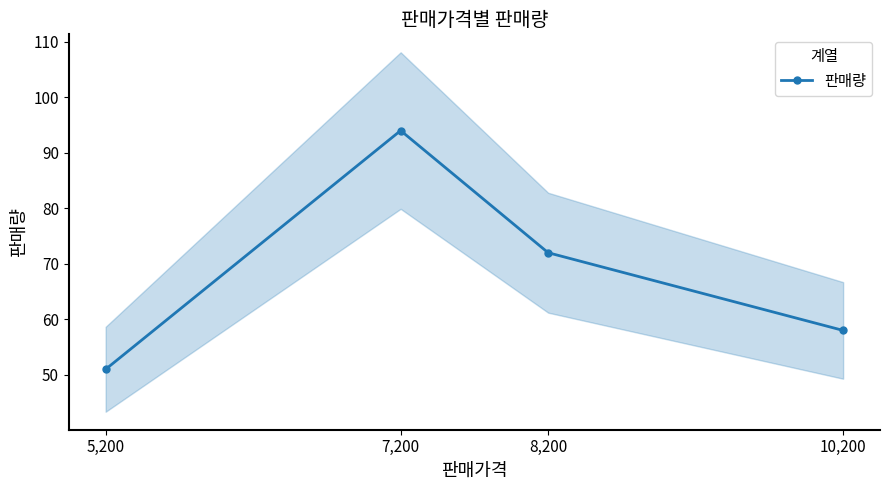

How many values are between 58 and 94?

3